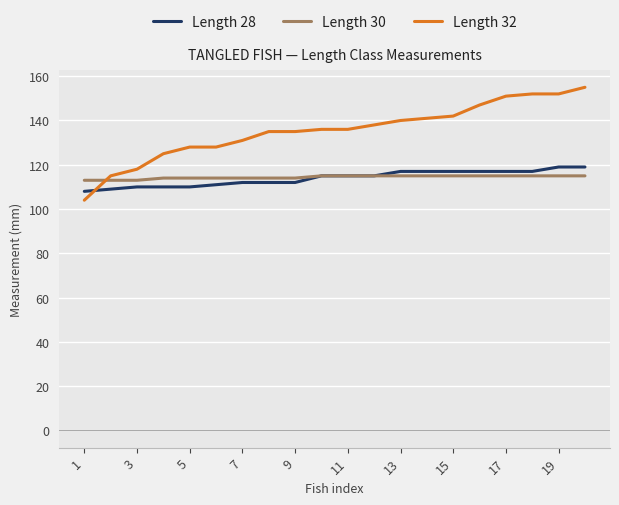

Which series has the widest spread of values?

Length 32